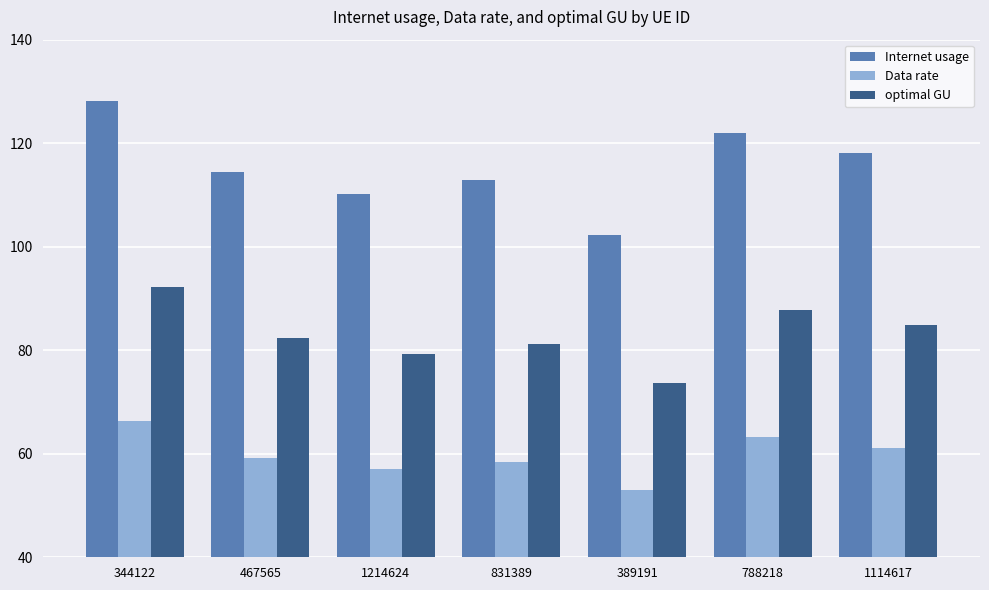

What is the difference between the highest and lowest values at 1214624?

53.1